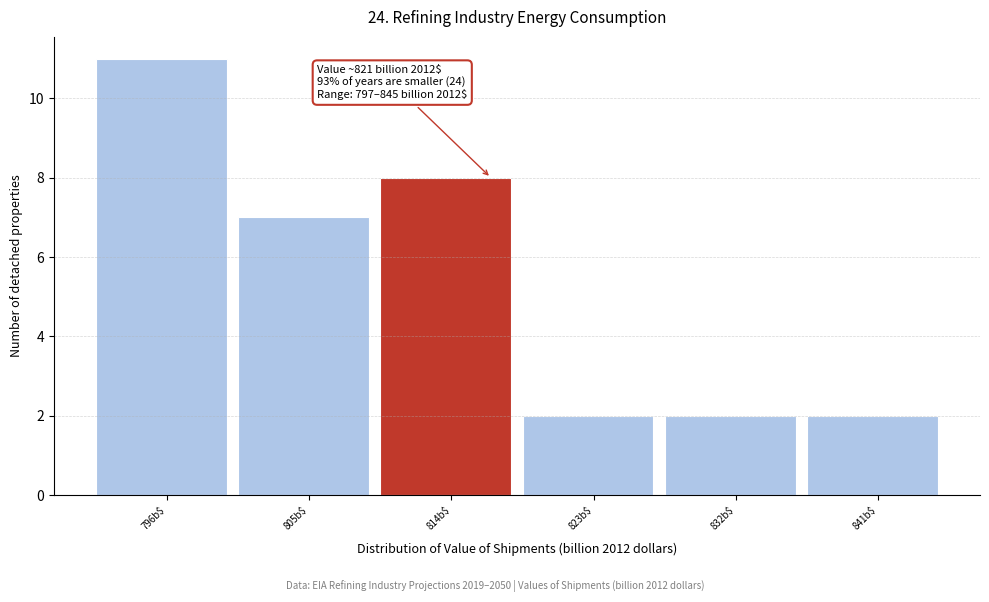

Reading left to right, list all the values displayed in this chart.

11	7	8	2	2	2